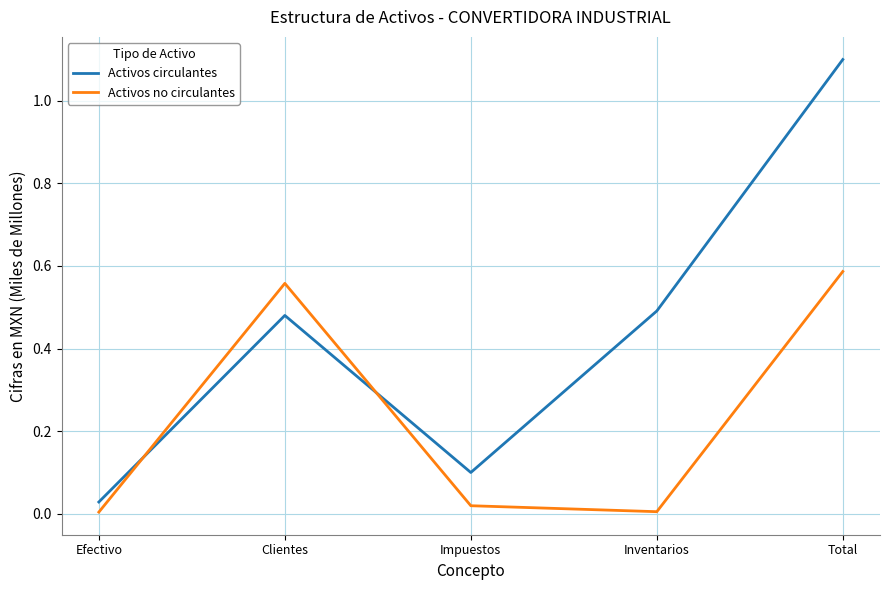

Between which two adjacent categories do Activos circulantes and Activos no circulantes first intersect?

Efectivo and Clientes